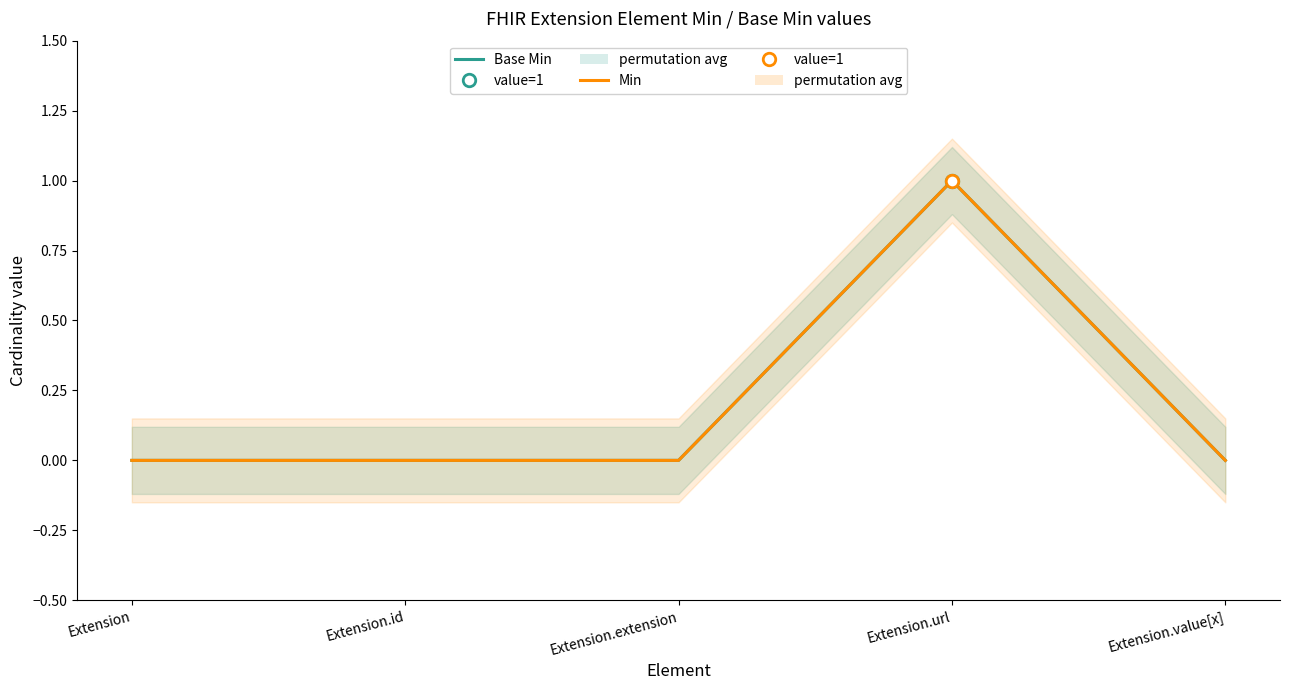

What is the highest value of the Min series?

1